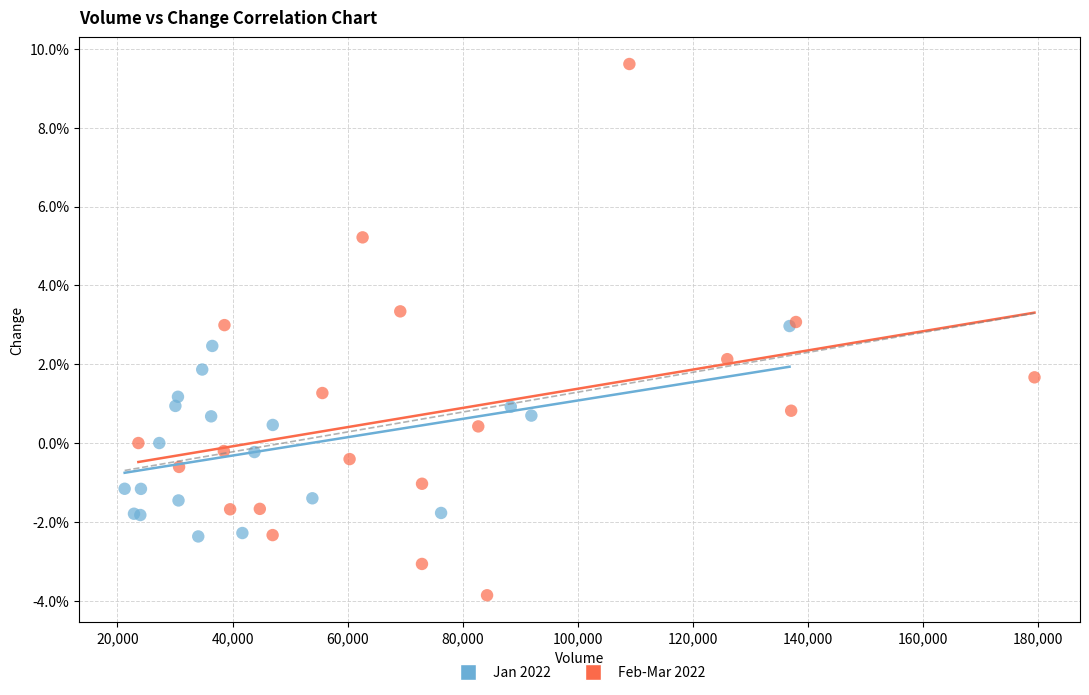

Which series contains the lowest Y value?

Feb-Mar 2022